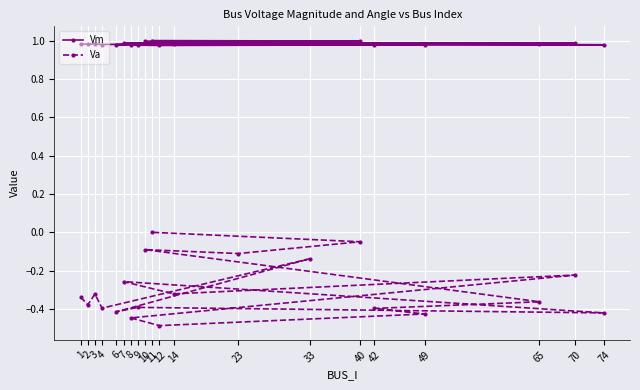

What value does the Vm series have at 49?

1.0